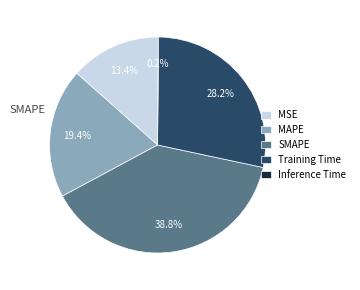

Does Training Time account for over 50% of the chart?

No